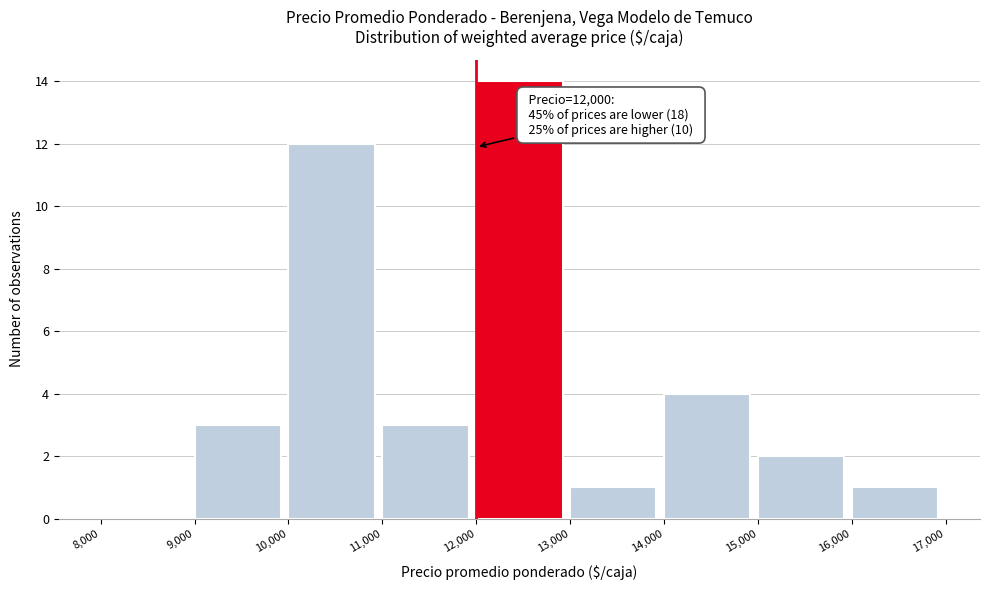

Over which range of the x-axis is the bar tallest?

12,000 to 13,000